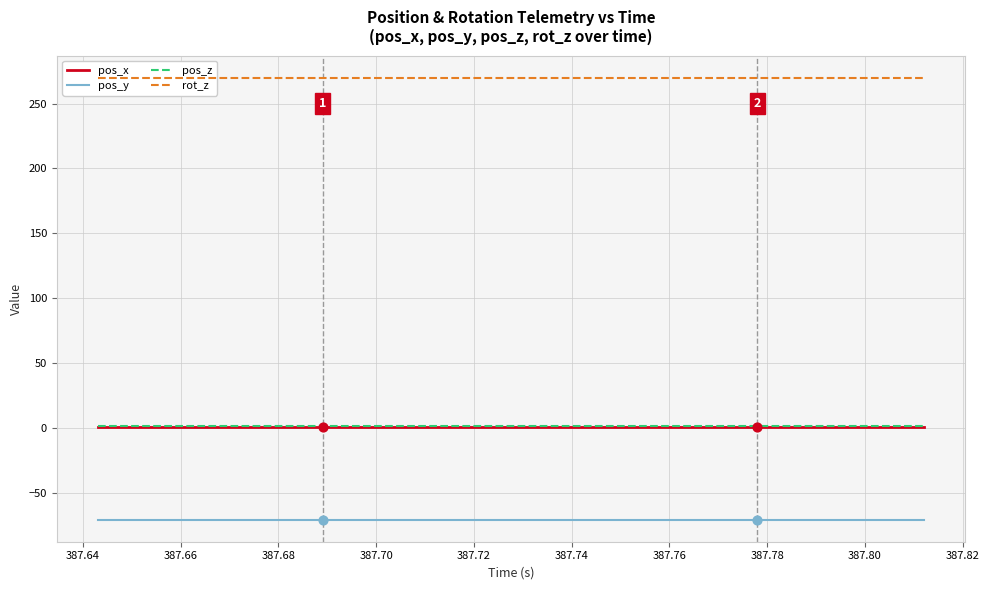

At how many categories does at least one series exceed 179?

20